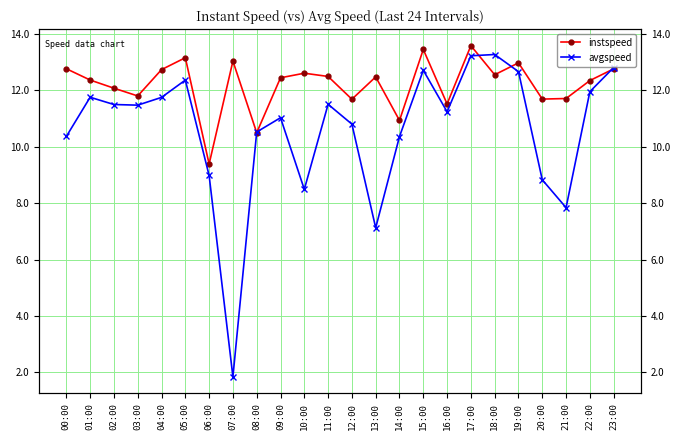

What is the label of the 2nd point from the left?

01:00